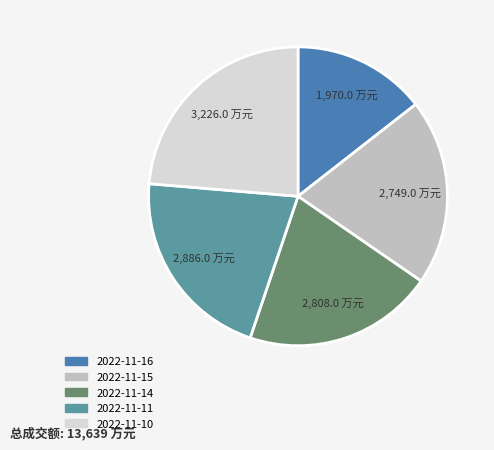

How many segments does this pie chart have?

5